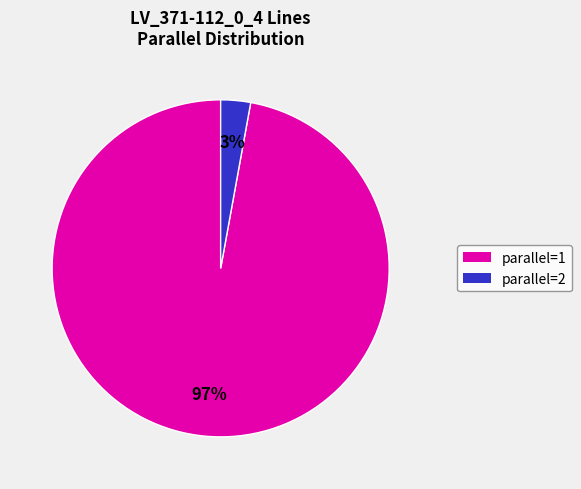

Do parallel=1 and parallel=2 together represent more than half of the pie?

Yes